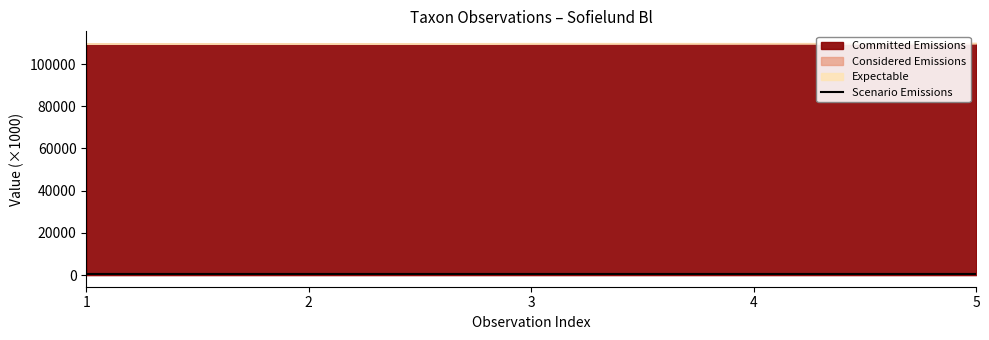

Approximately how many times larger is the value at 5 compared to 4?

1.0